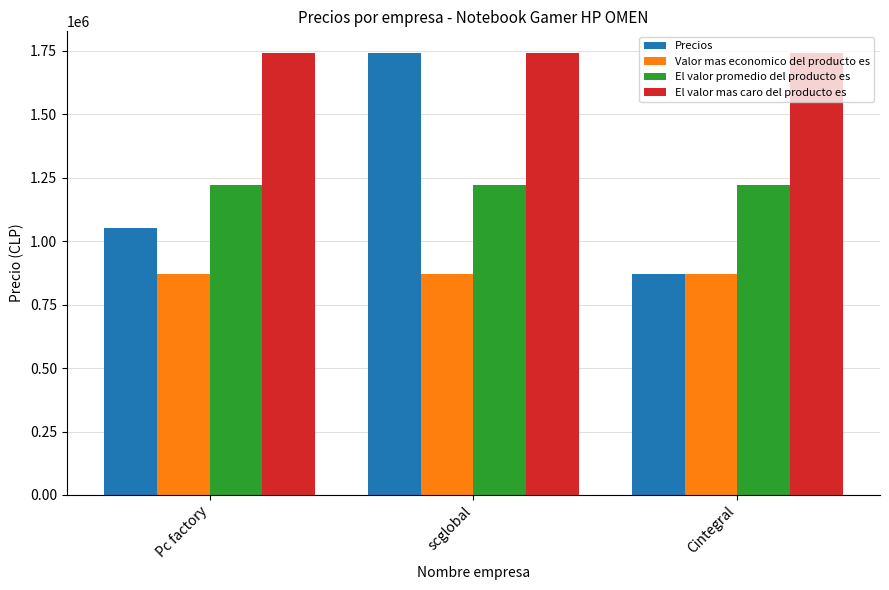

Is it true that El valor mas caro del producto es equals 1739990 at Cintegral?

True